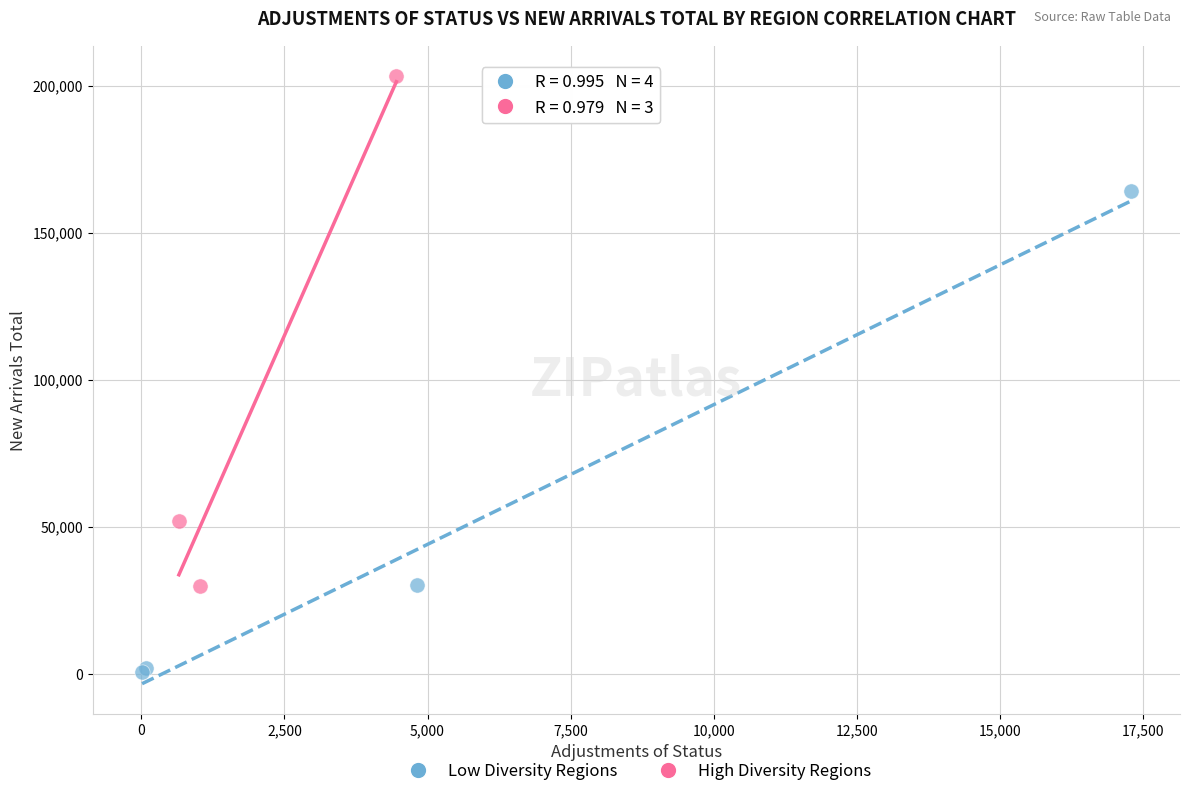

Which series contains the lowest Y value?

Low Diversity Regions